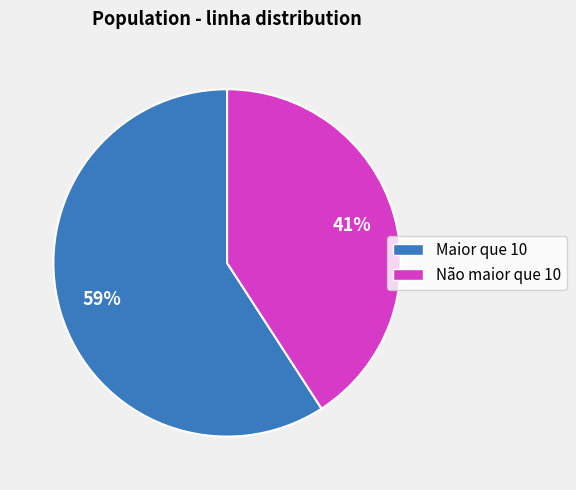

Is there a majority slice in this chart?

Yes